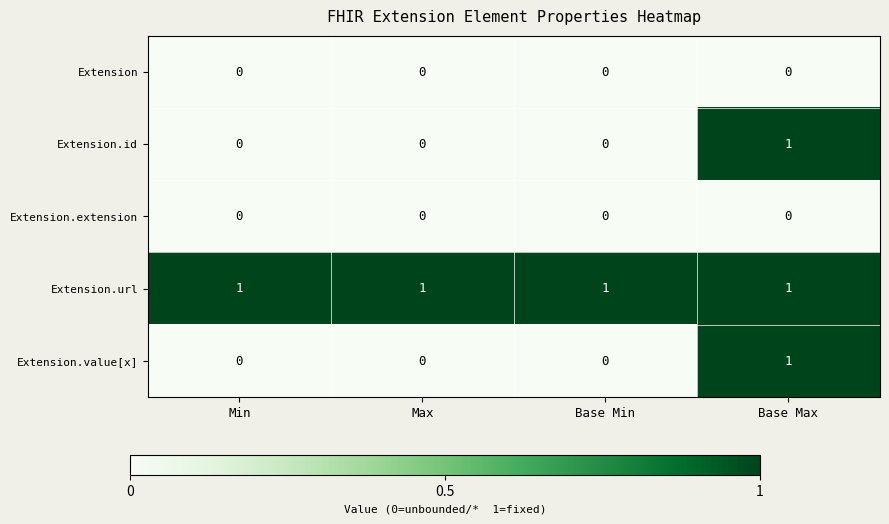

Is it true that Extension.id equals 1 at Base Max?

True